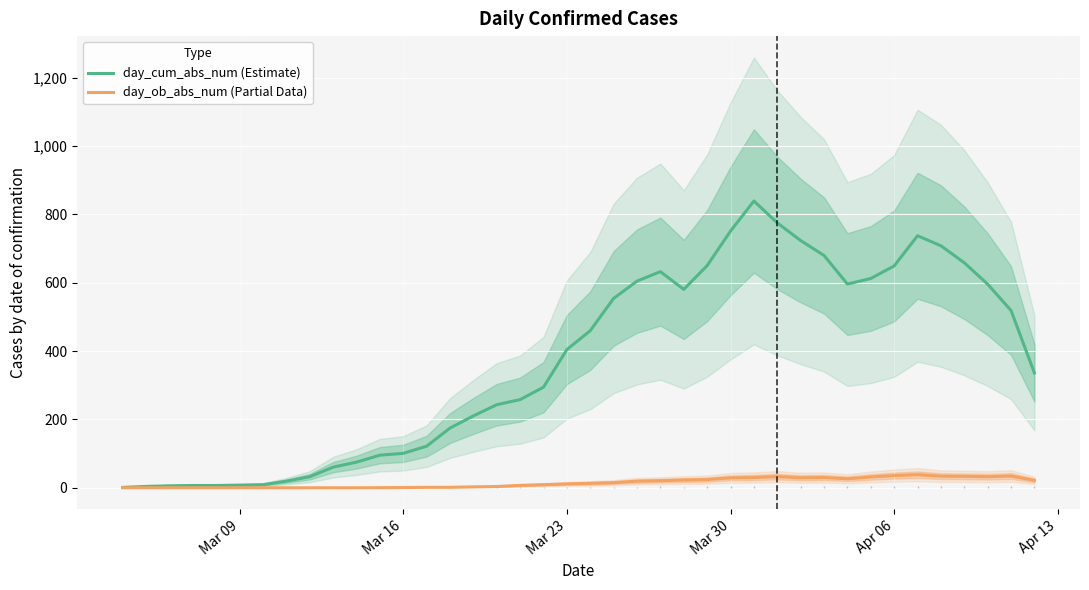

How many interior local valleys does the day_ob_abs_num (Partial Data) series have?

3